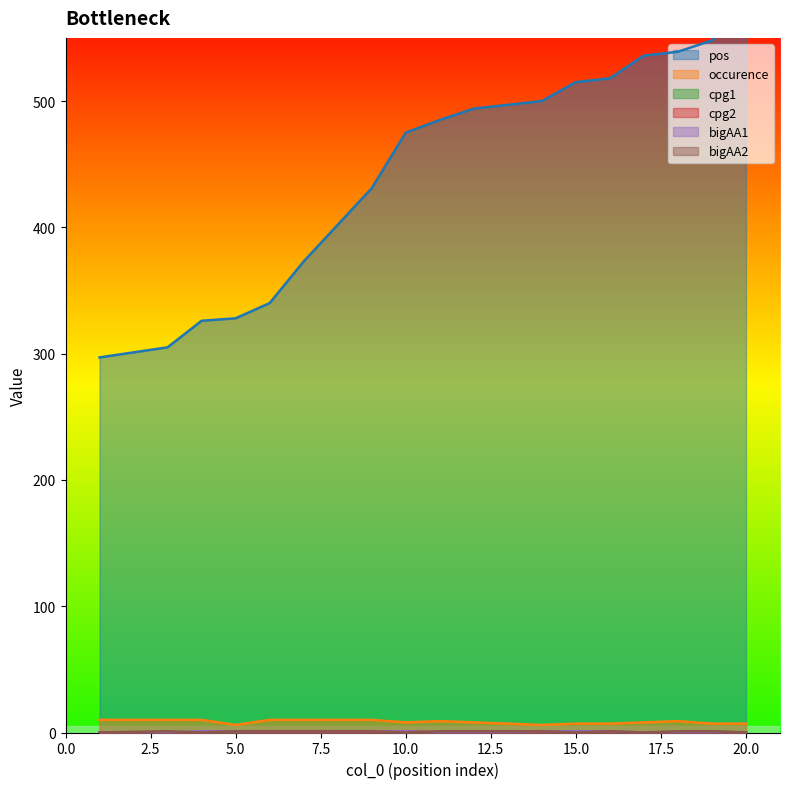

At which category does bigAA2 reach its first local peak?

1